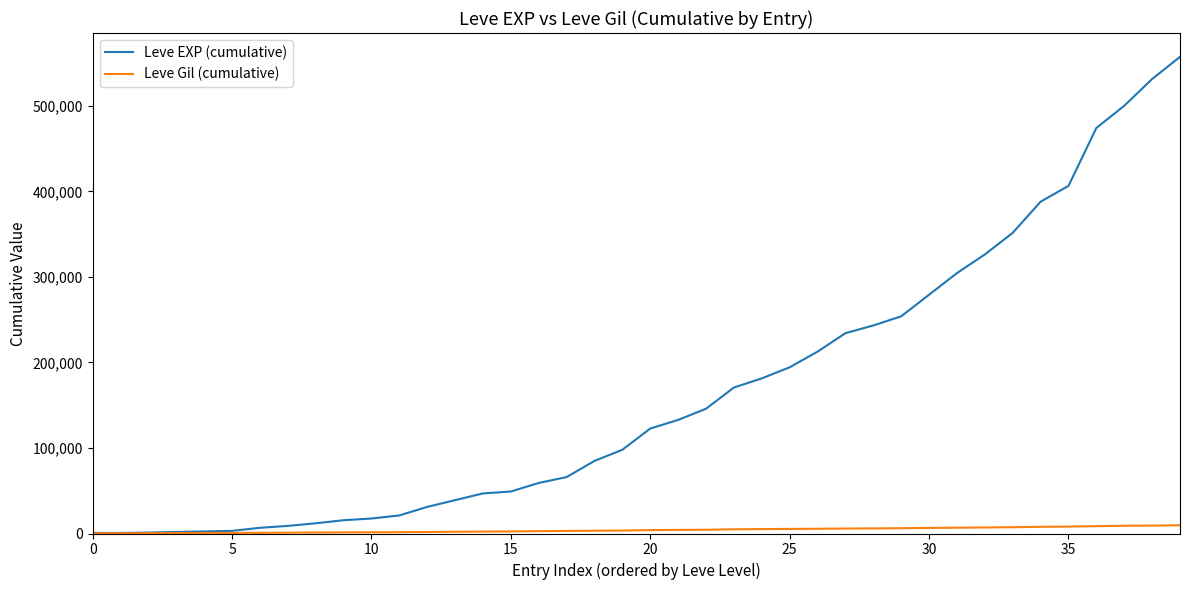

Rank the series by their maximum value, from lowest to highest.

Leve Gil (cumulative), Leve EXP (cumulative)